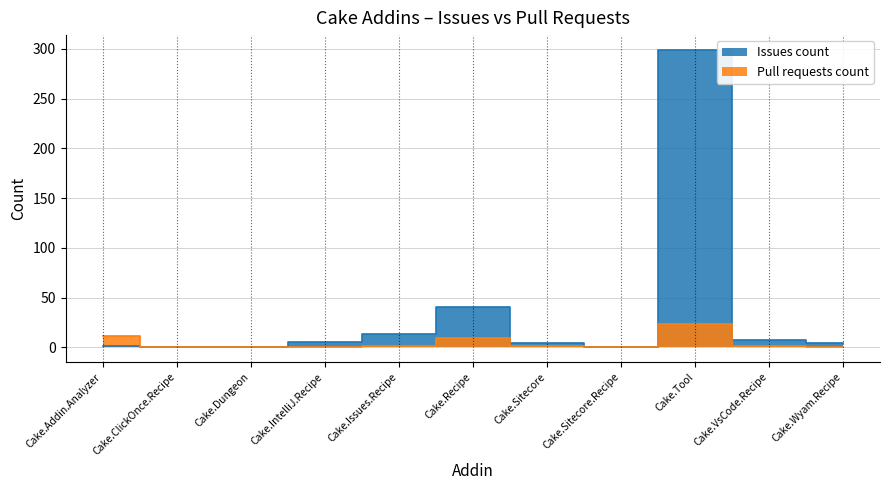

What is the highest value of the Pull requests count series?

23